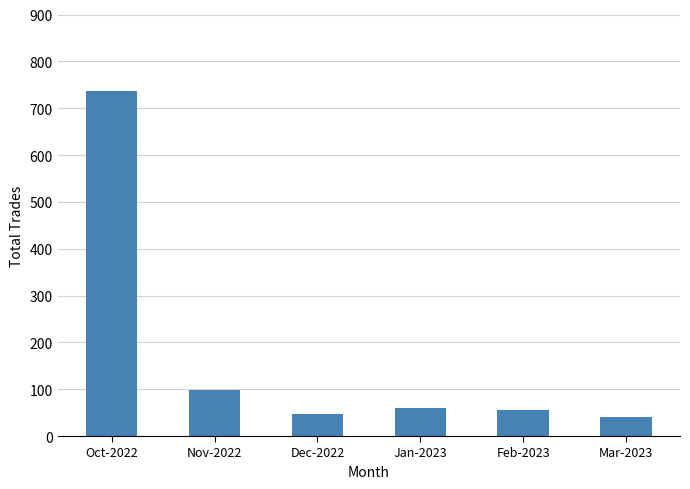

Are the bars horizontal?

No